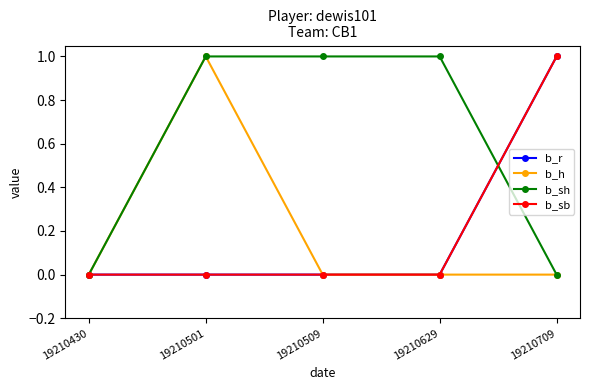

Reading right to left, extract all data points from this chart.

b_r: 19210709=1	19210629=0	19210509=0	19210501=0	19210430=0
b_h: 19210709=0	19210629=0	19210509=0	19210501=1	19210430=0
b_sh: 19210709=0	19210629=1	19210509=1	19210501=1	19210430=0
b_sb: 19210709=1	19210629=0	19210509=0	19210501=0	19210430=0